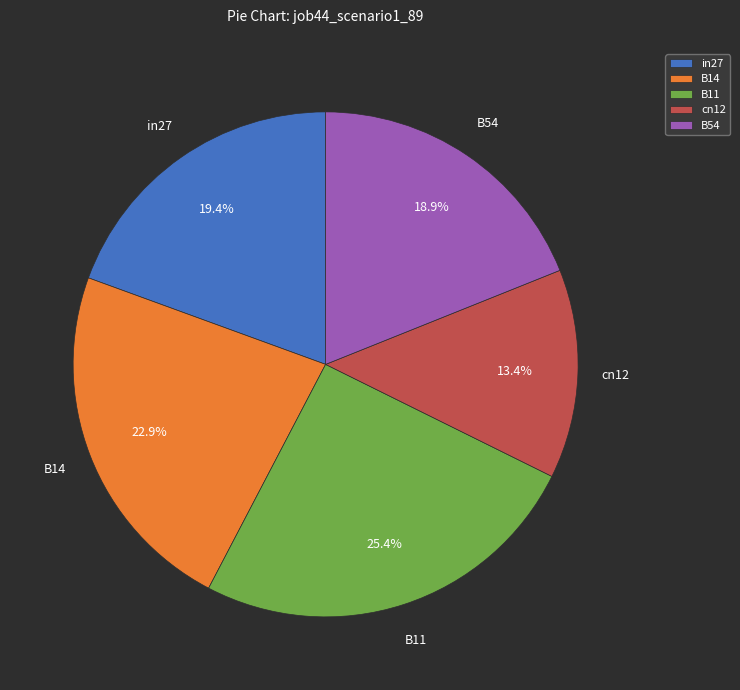

Does B14 represent more than half of the total?

No